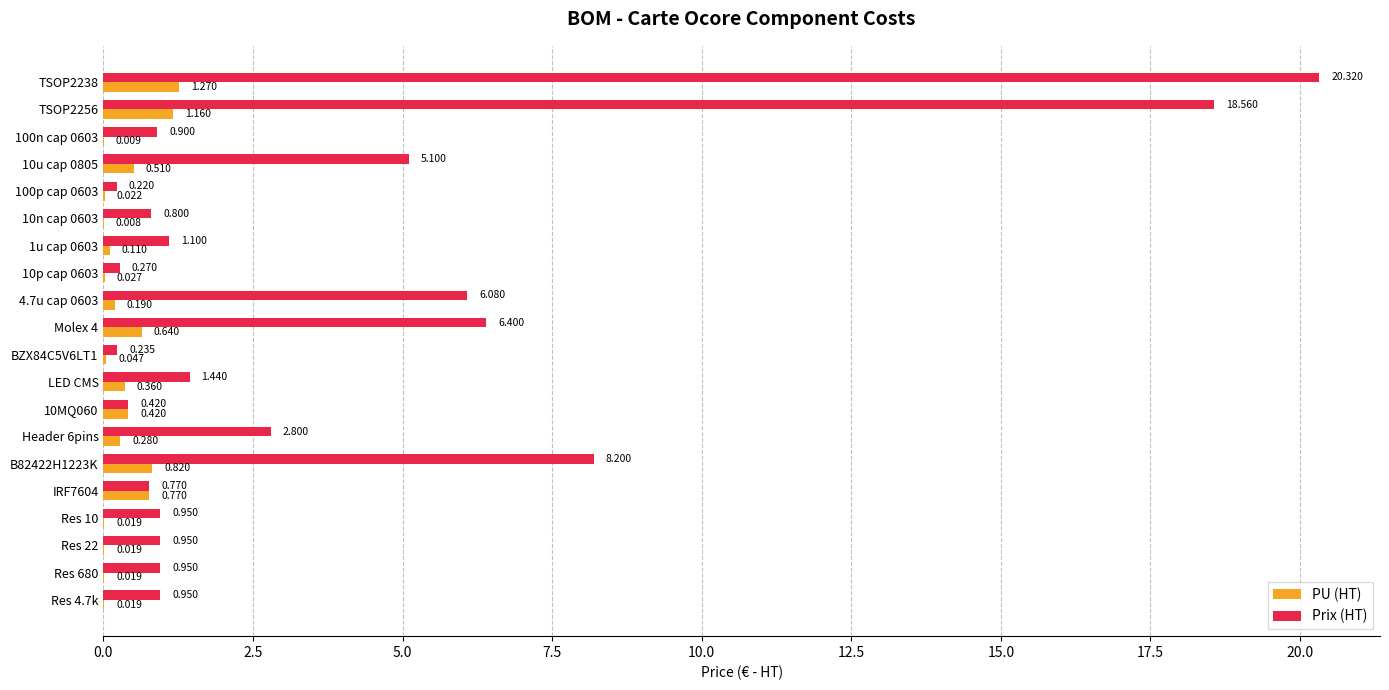

Which series has the largest total across all categories?

Prix (HT)